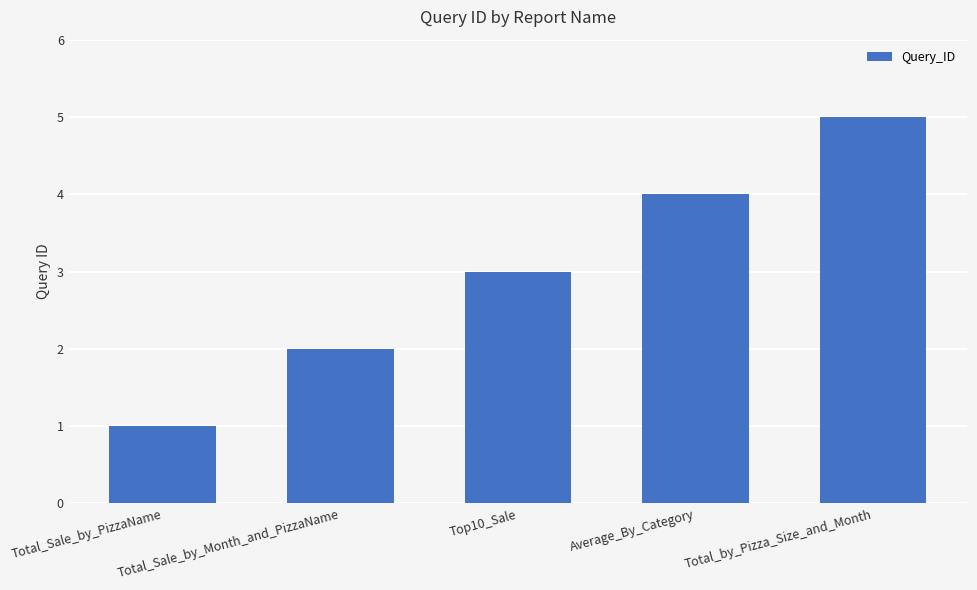

At which category does the chart reach its minimum across all series?

Total_Sale_by_PizzaName